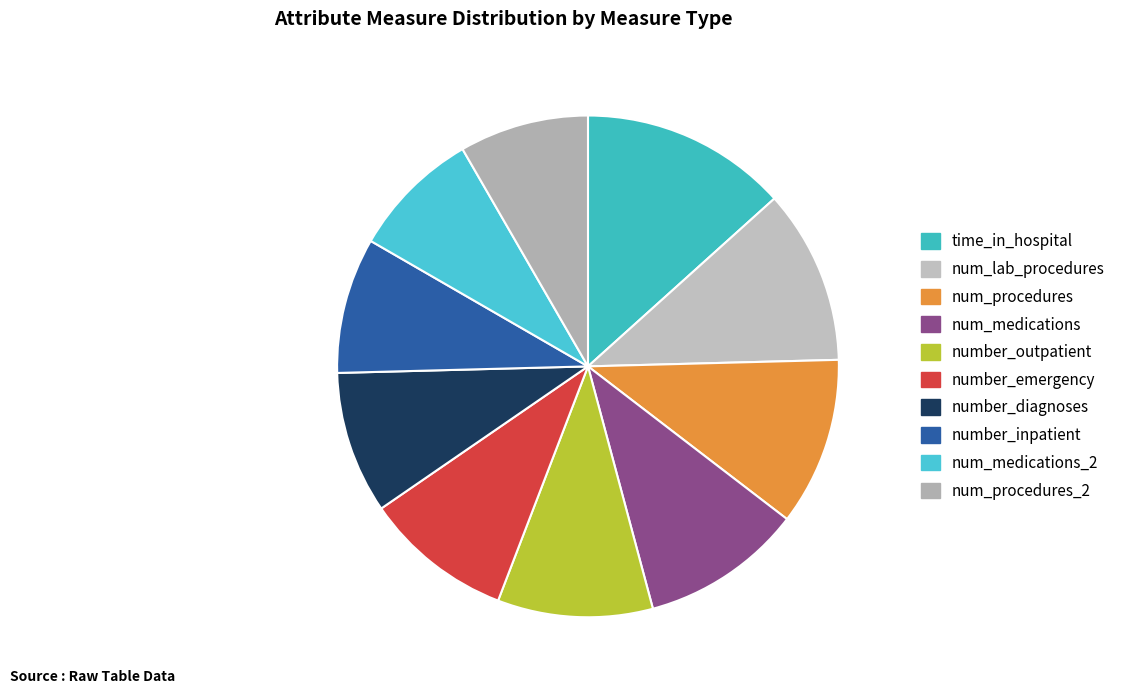

To the nearest percent, what portion does time_in_hospital represent?

13%